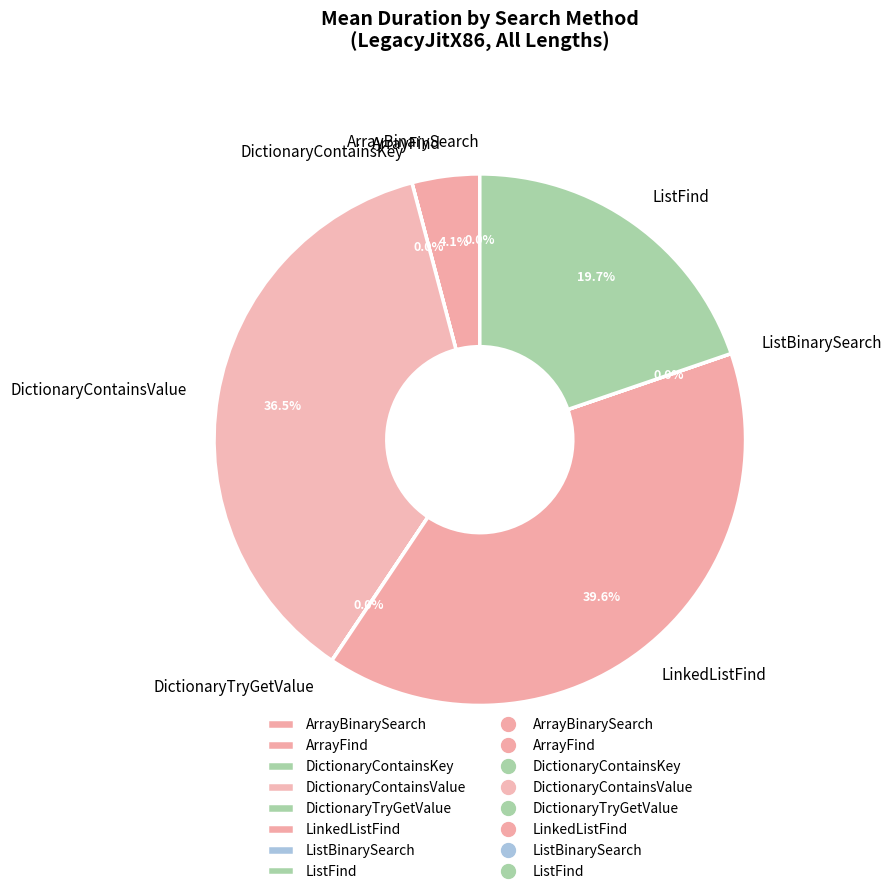

Is the sum of LinkedListFind and ListFind greater than half?

Yes